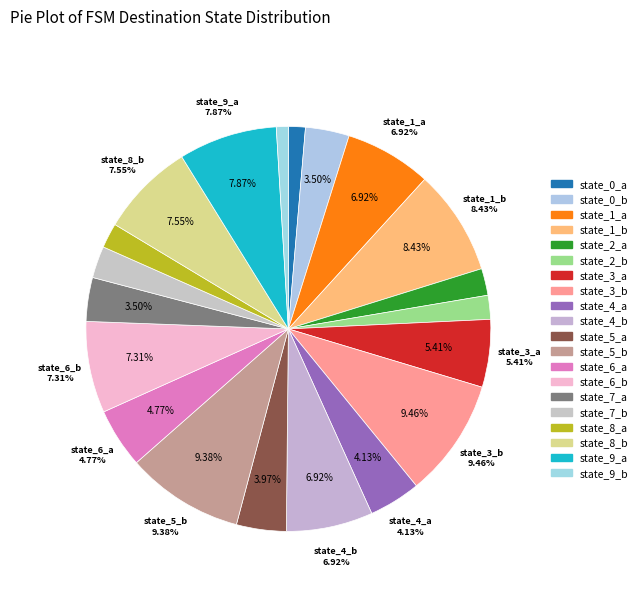

To the nearest percent, what is the average slice percentage?

5%